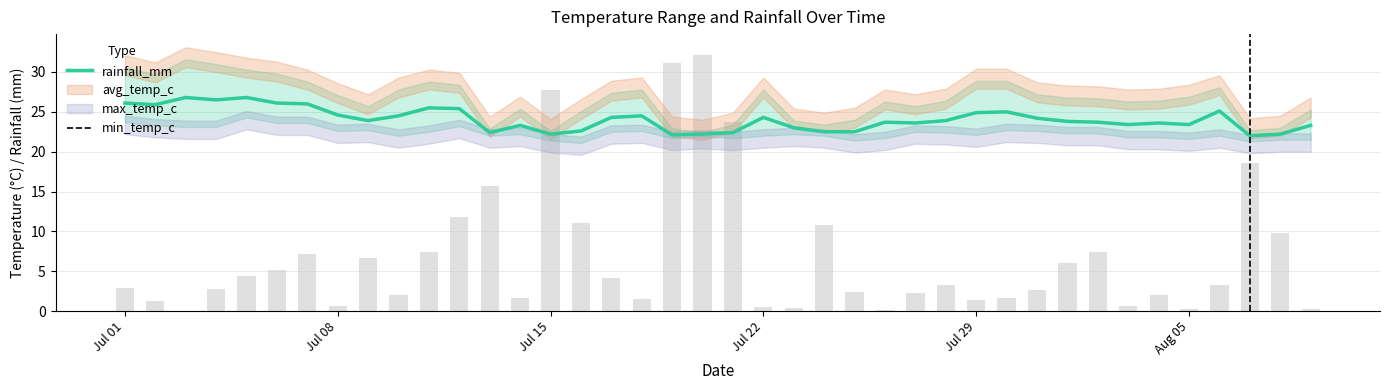

Which series has the largest total across all categories?

avg_temp_c